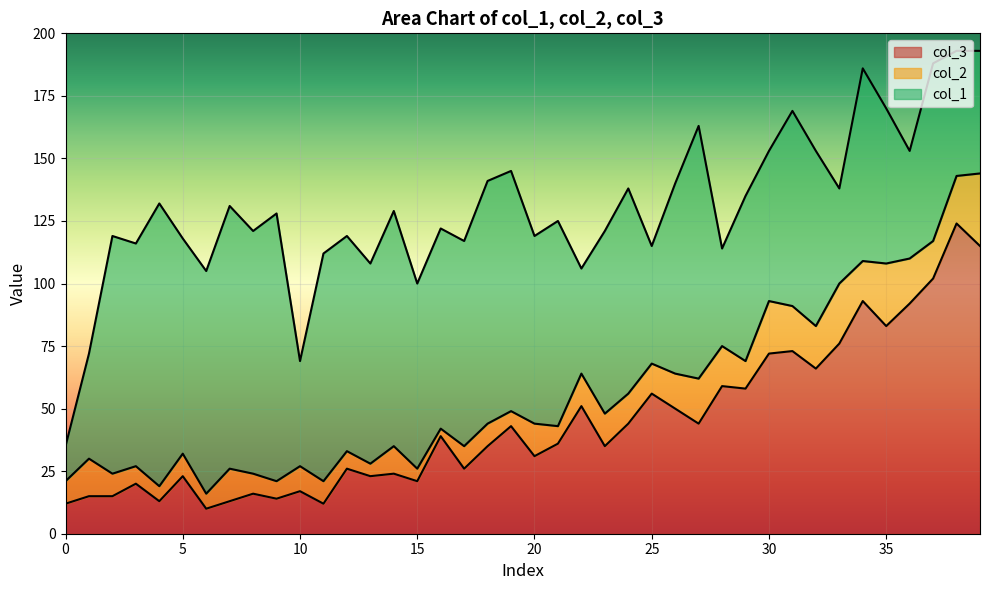

What is the difference between the maximum and second lowest values in the col_2 series?

24